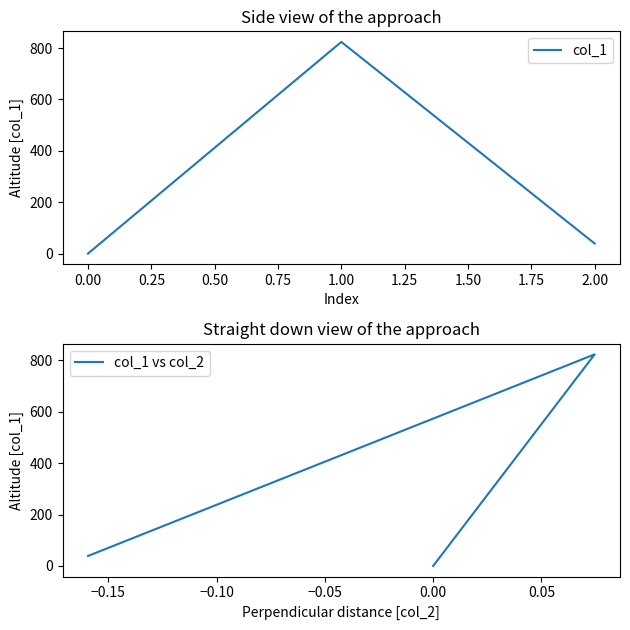

How many positive values does the col_1 series have?

2